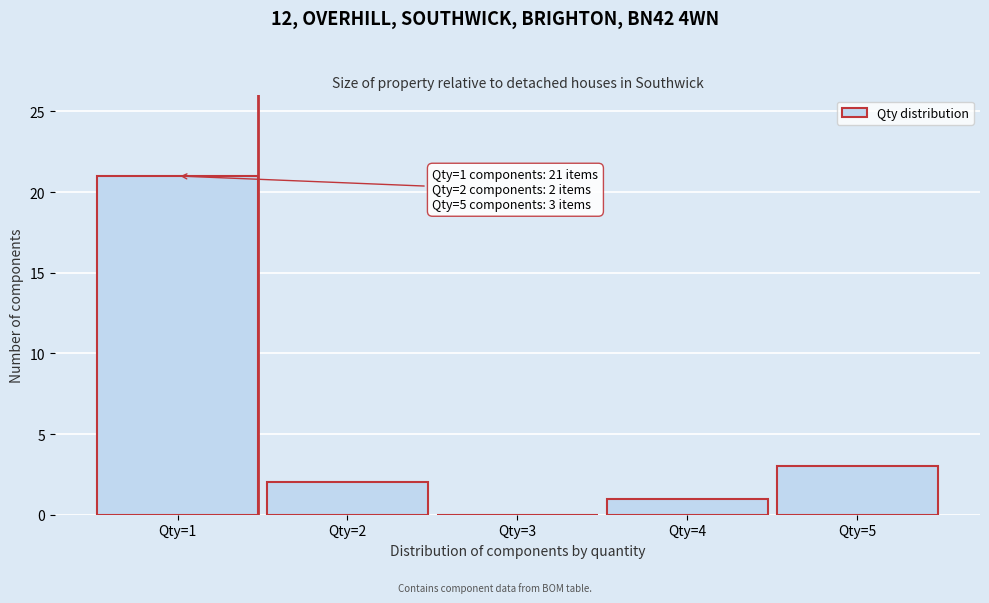

Reading right to left, transcribe all the data shown in this chart.

Qty=5=3	Qty=4=1	Qty=3=0	Qty=2=2	Qty=1=21